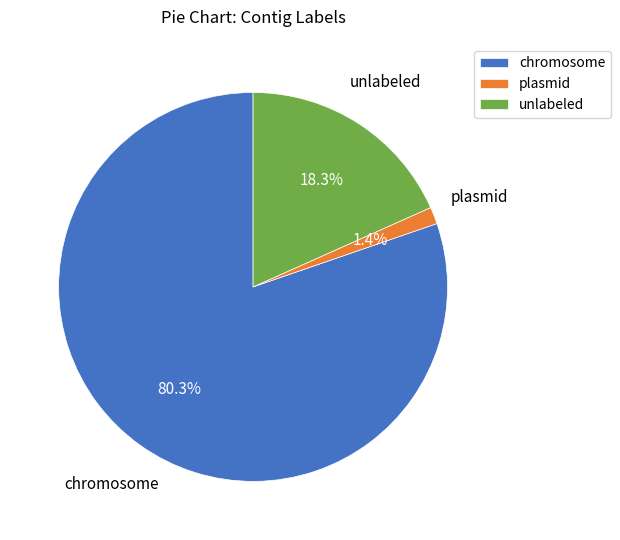

The unlabeled slice represents 18% of the pie. True or false?

True